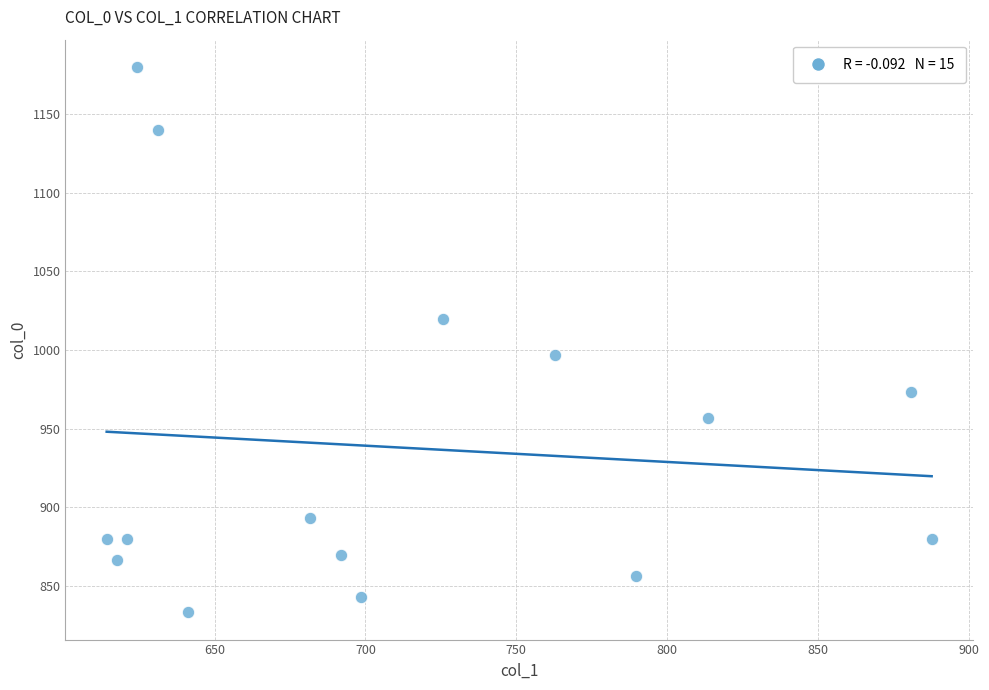

What Y value in the scatter plot is closest to 1006?

996.7